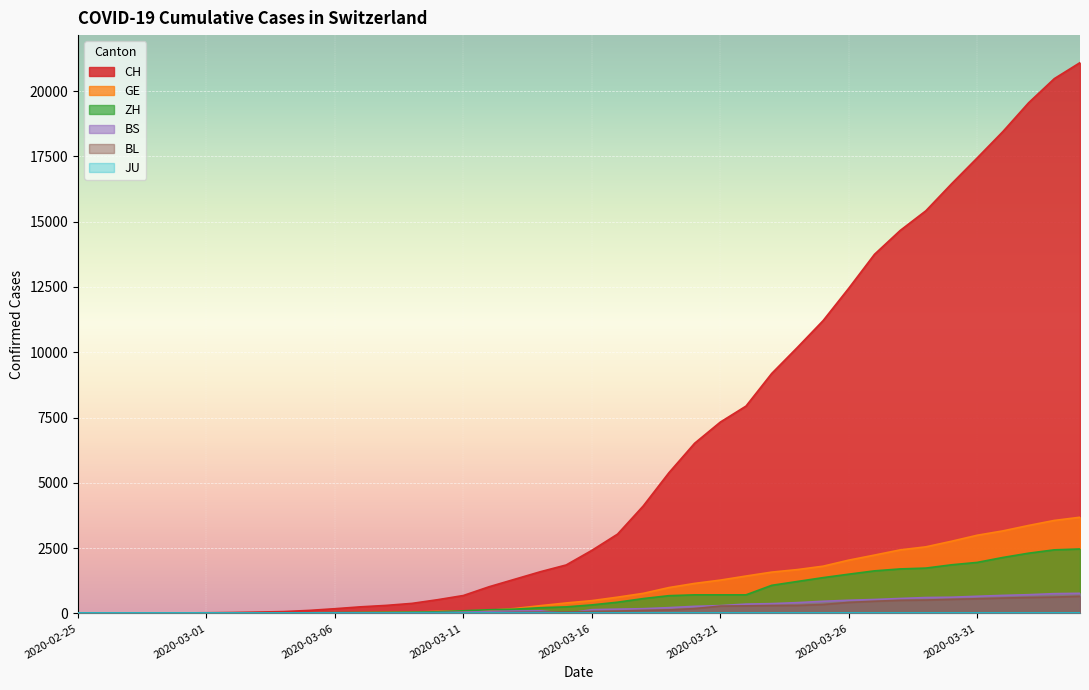

Where is the first local minimum for BS?

2020-03-15